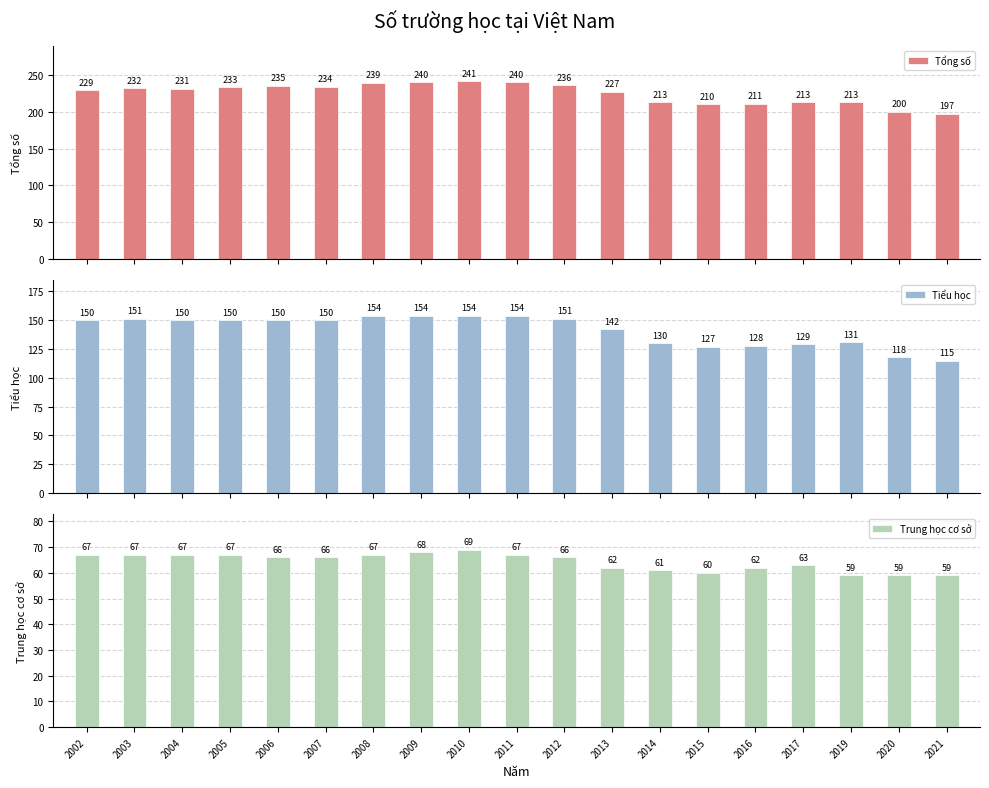

What is the difference between the maximum and minimum values in the Tiểu học series?

39